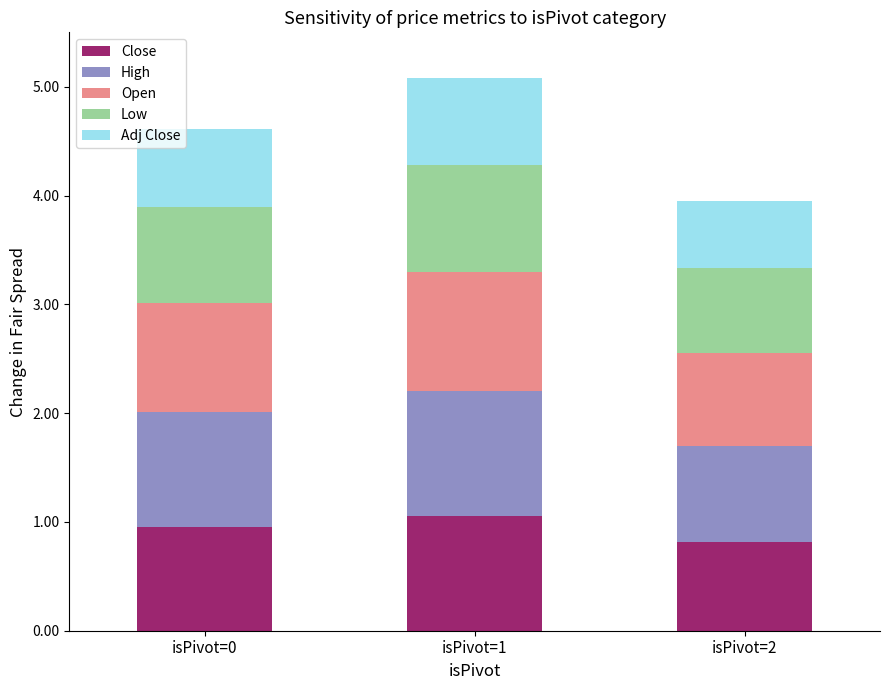

True or false: Close has a value of 1.1 at isPivot=1.

True